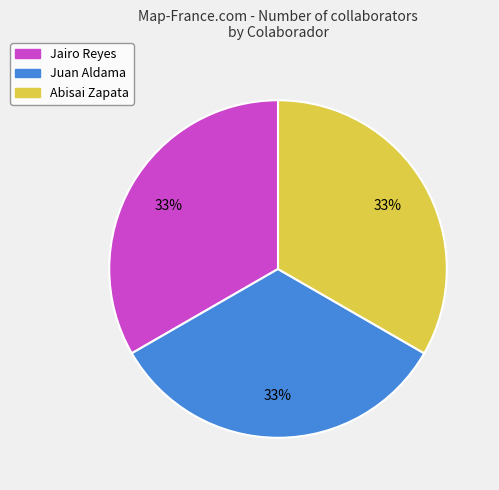

To the nearest percent, what is the combined percentage of Juan Aldama and Abisai Zapata?

67%